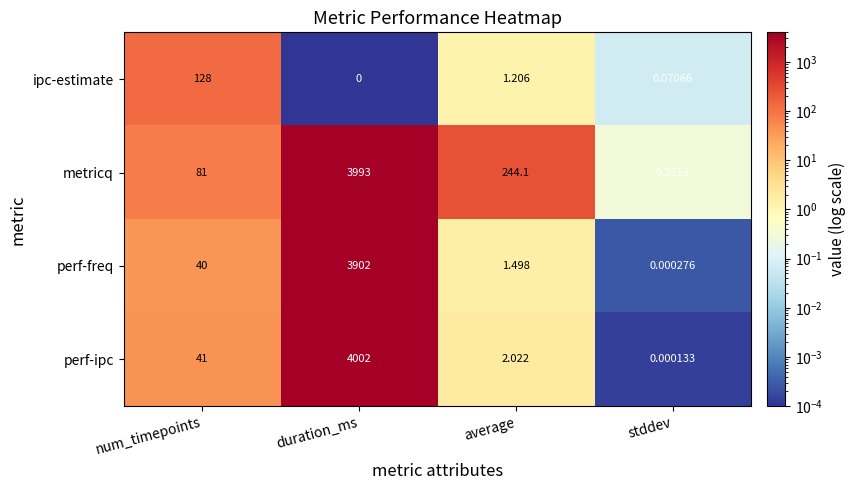

Which category has the highest value in the ipc-estimate series?

num_timepoints